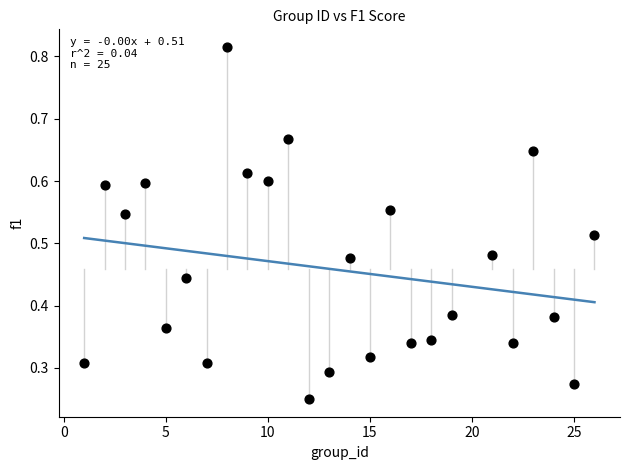

What is the range of X values (max minus min)?

25.0